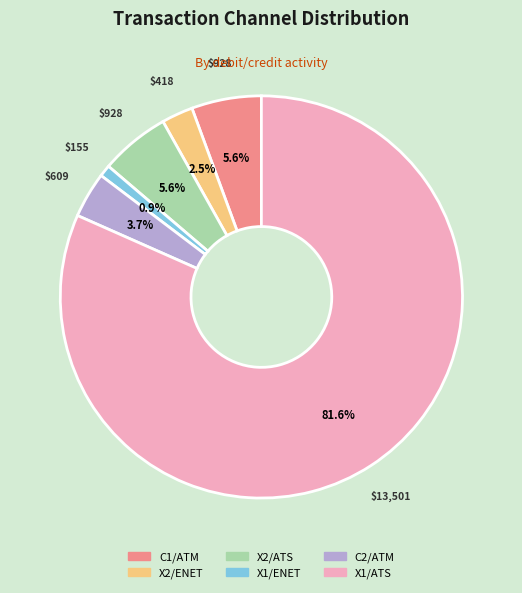

Which slice is the smallest?

X1/ENET